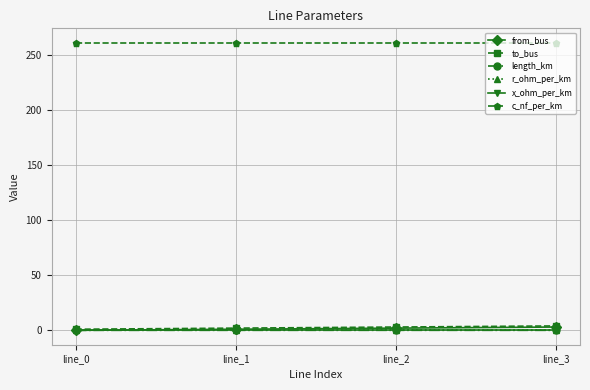

Which series has the largest total across all categories?

c_nf_per_km